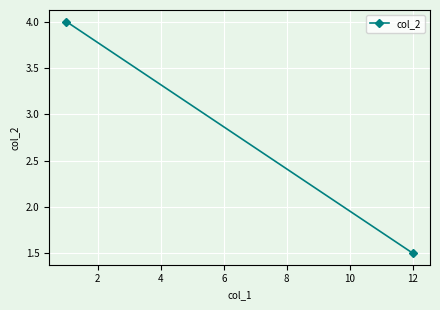

How many distinct data groups are displayed?

1